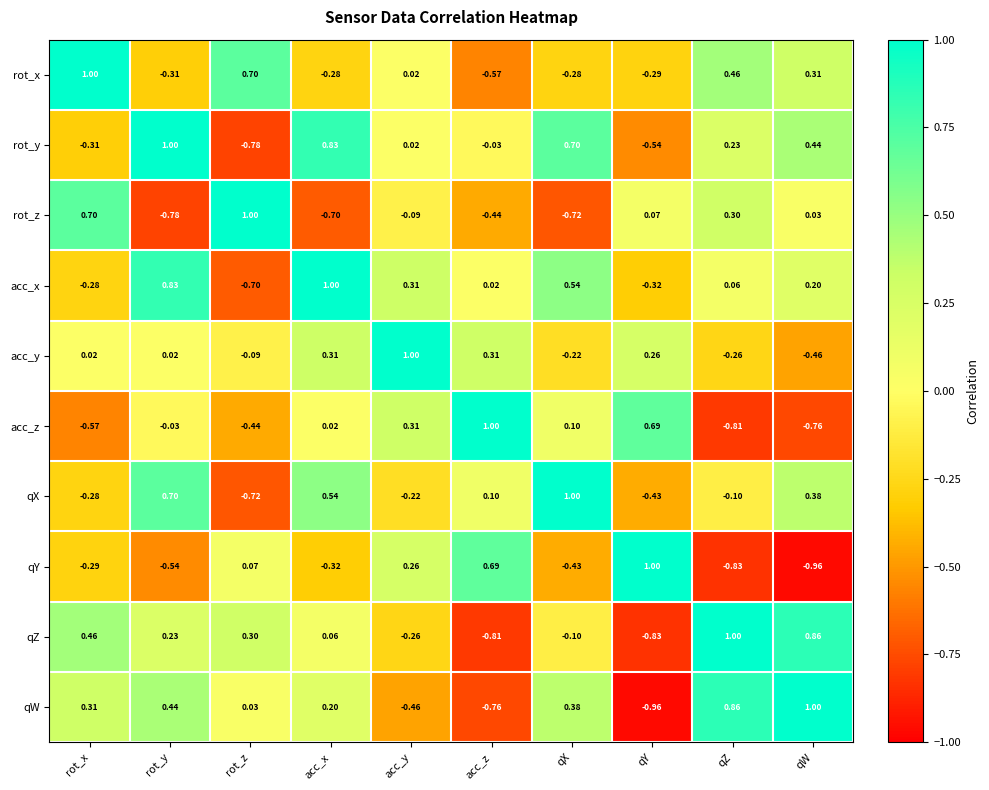

At which category is the sum across all series the highest?

acc_x